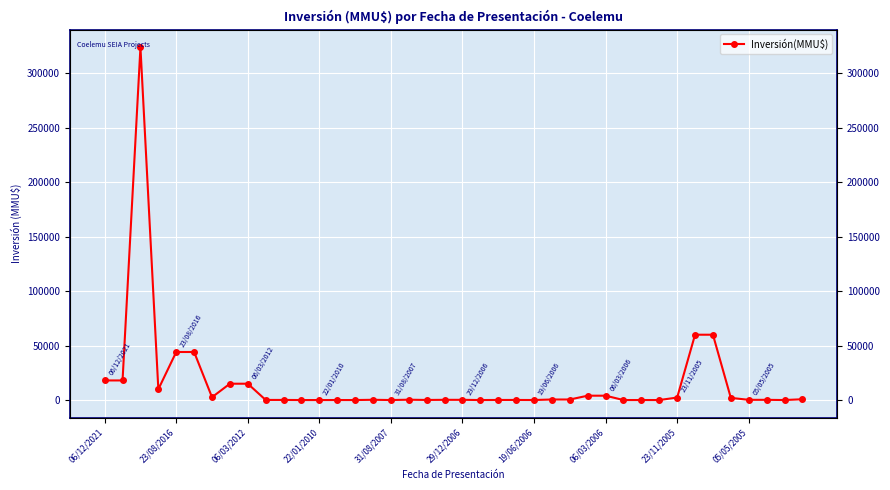

What is the sum of all values?

626673